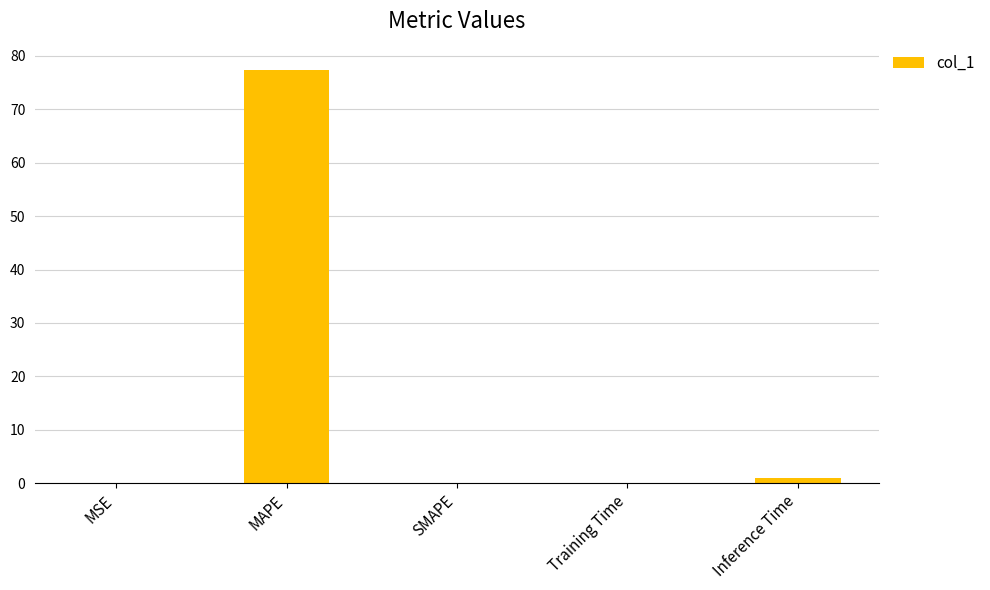

The value at SMAPE is 39.1. True or false?

False